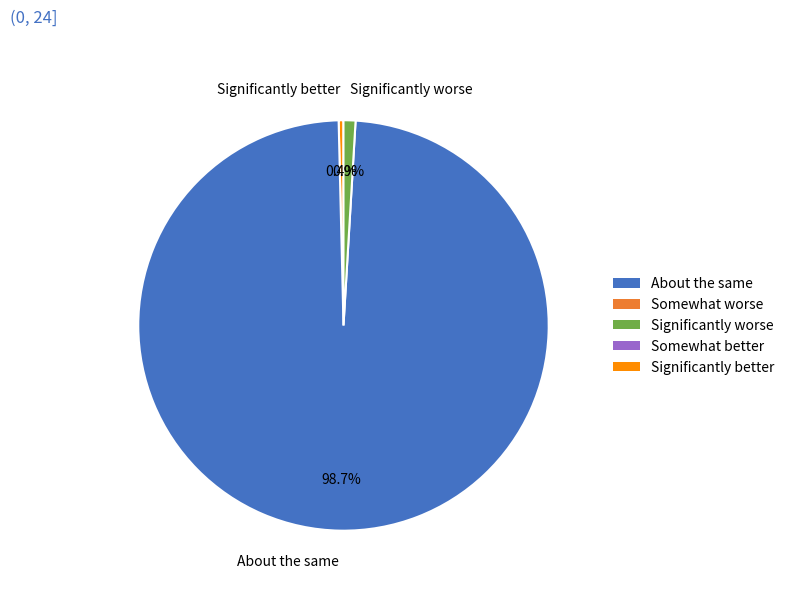

Which category accounts for the majority?

About the same